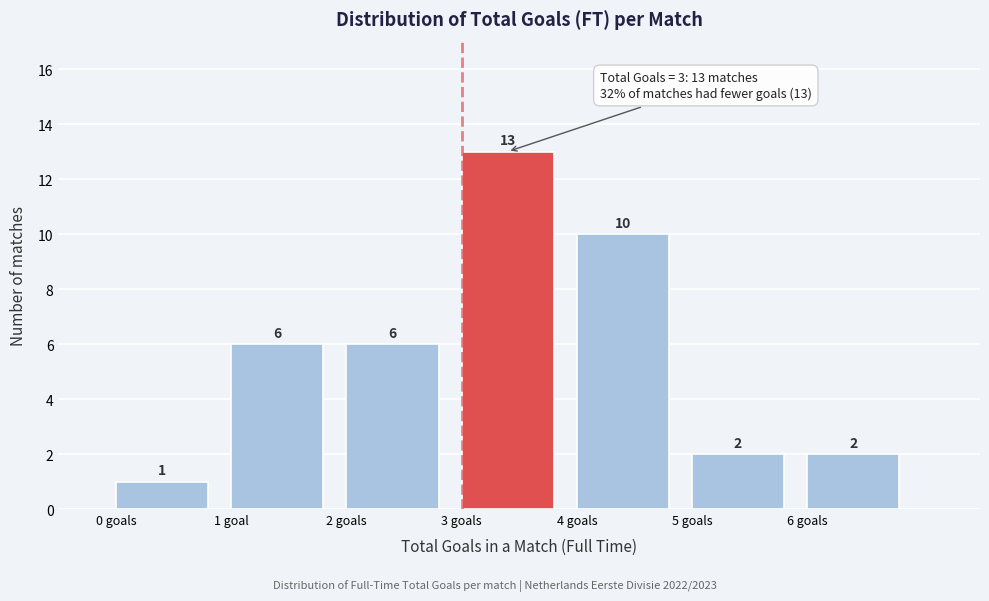

Reading left to right, list all the values displayed in this chart.

0 goals=1	1 goal=6	2 goals=6	3 goals=13	4 goals=10	5 goals=2	6 goals=2